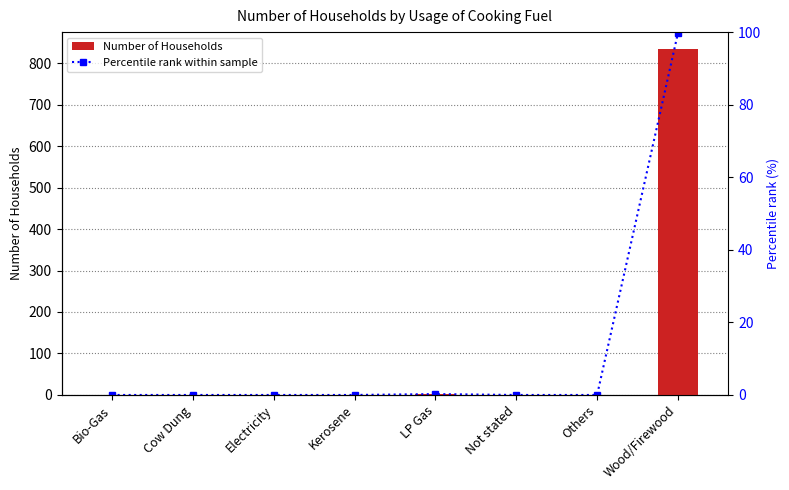

True or false: Number of Households has a value of 0 at Bio-Gas.

True